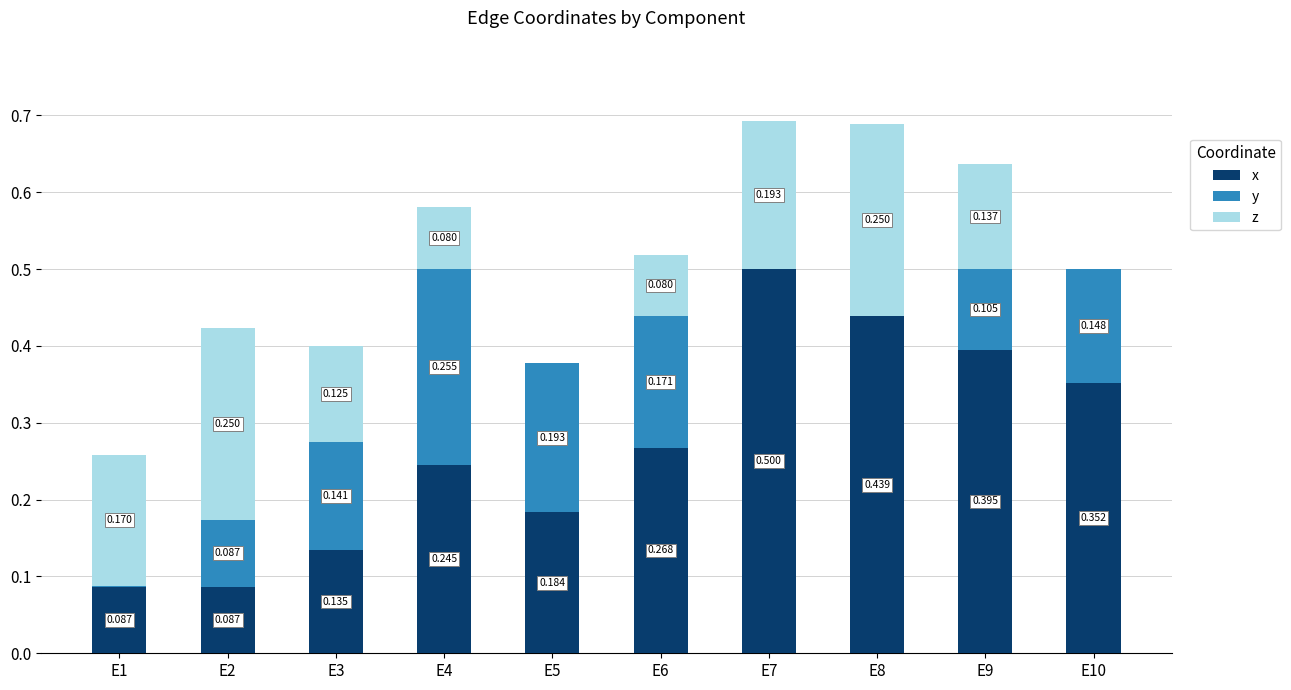

Are the bars horizontal?

No